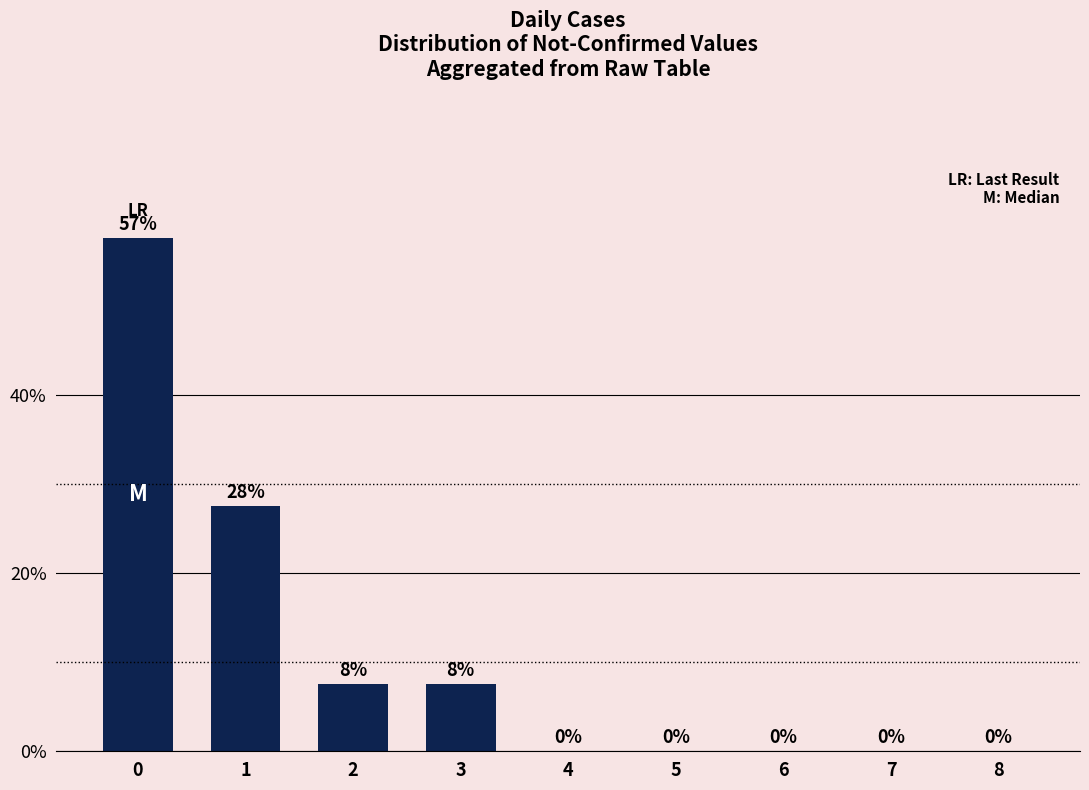

What is the maximum value shown in the chart?

57.5